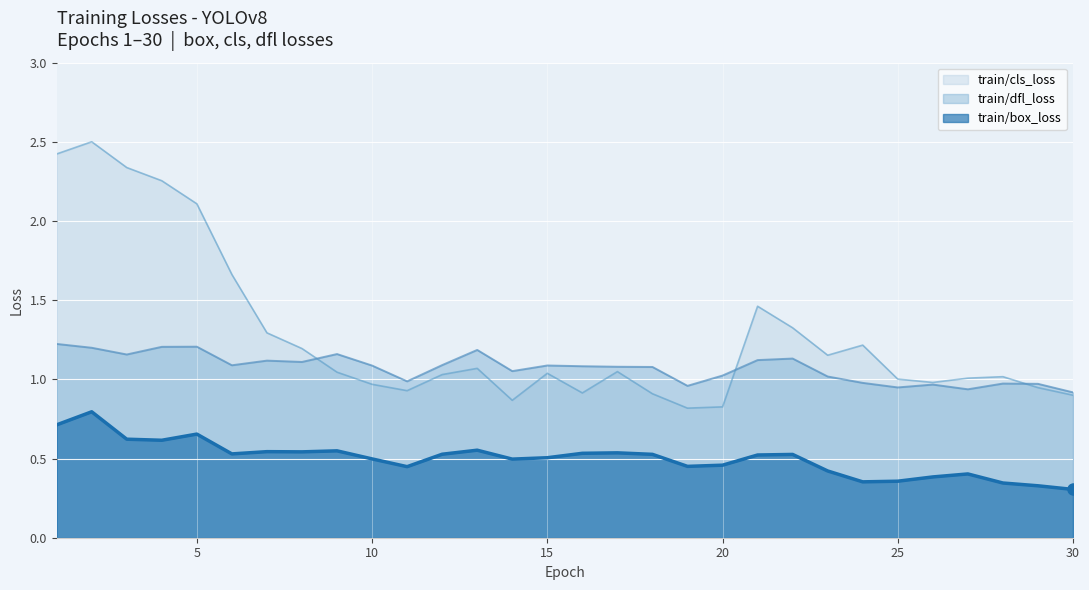

Reading left to right, what are all the values shown in this chart?

train/box_loss: 1=0.7	2=0.8	3=0.6	4=0.6	5=0.7	6=0.5	7=0.5	8=0.5	9=0.5	10=0.5	11=0.4	12=0.5	13=0.6	14=0.5	15=0.5	16=0.5	17=0.5	18=0.5	19=0.5	20=0.5	21=0.5	22=0.5	23=0.4	24=0.4	25=0.4	26=0.4	27=0.4	28=0.3	29=0.3	30=0.3
train/cls_loss: 1=2.4	2=2.5	3=2.3	4=2.3	5=2.1	6=1.7	7=1.3	8=1.2	9=1.0	10=1.0	11=0.9	12=1.0	13=1.1	14=0.9	15=1.0	16=0.9	17=1.0	18=0.9	19=0.8	20=0.8	21=1.5	22=1.3	23=1.2	24=1.2	25=1.0	26=1.0	27=1.0	28=1.0	29=0.9	30=0.9
train/dfl_loss: 1=1.2	2=1.2	3=1.2	4=1.2	5=1.2	6=1.1	7=1.1	8=1.1	9=1.2	10=1.1	11=1.0	12=1.1	13=1.2	14=1.1	15=1.1	16=1.1	17=1.1	18=1.1	19=1.0	20=1.0	21=1.1	22=1.1	23=1.0	24=1.0	25=0.9	26=1.0	27=0.9	28=1.0	29=1.0	30=0.9